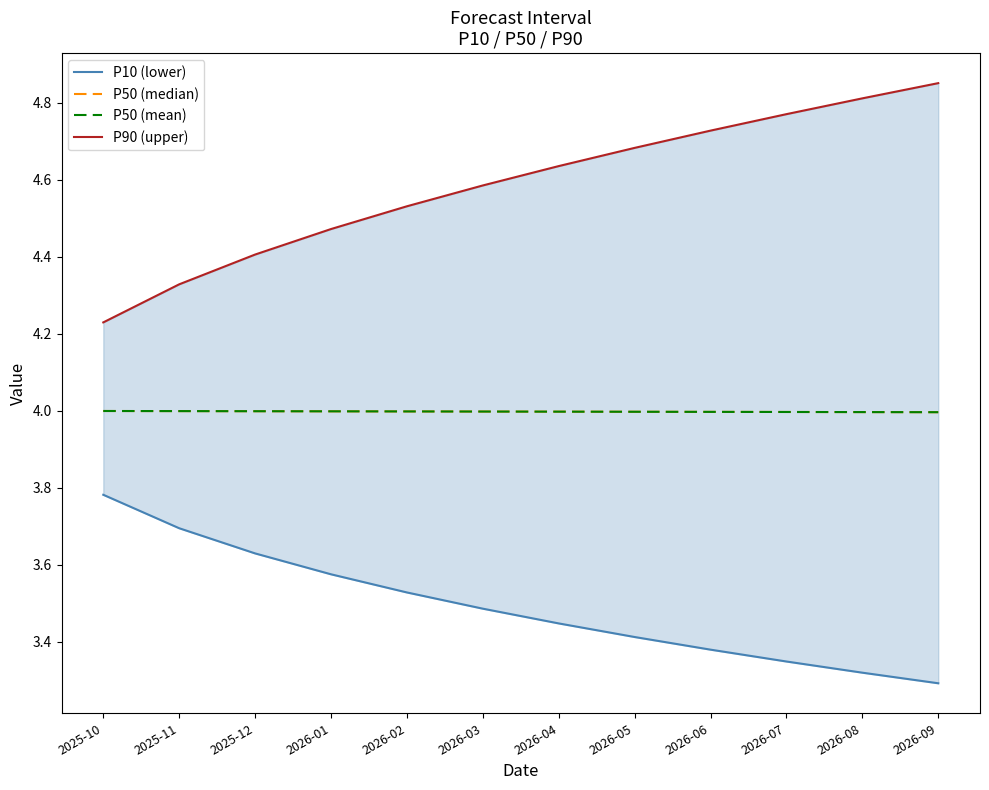

At which category is the sum across all series the highest?

2026-09